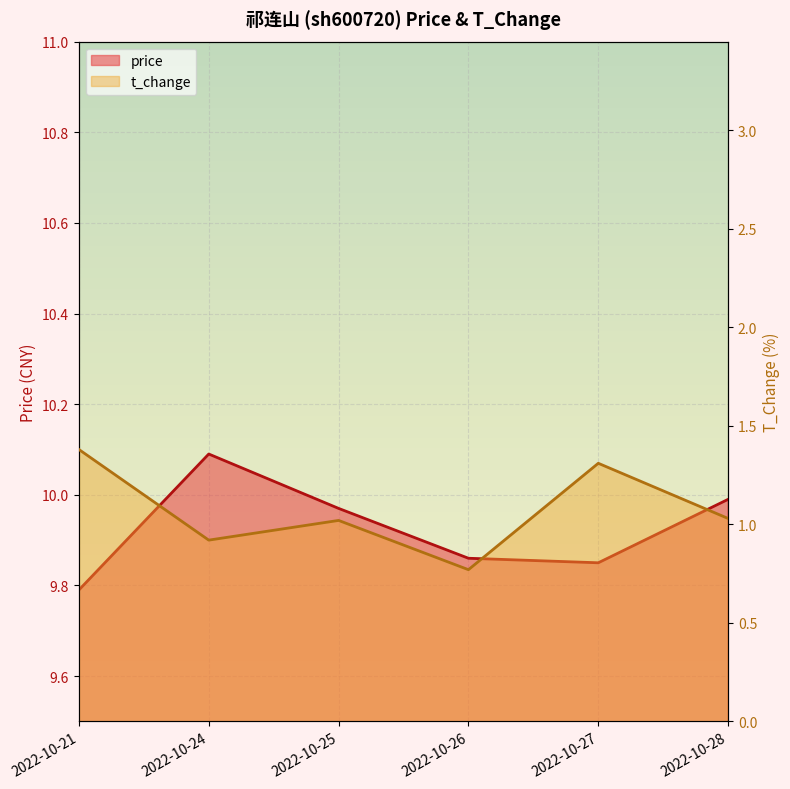

True or false: t_change has a value of 1.4 at 2022-10-28.

False